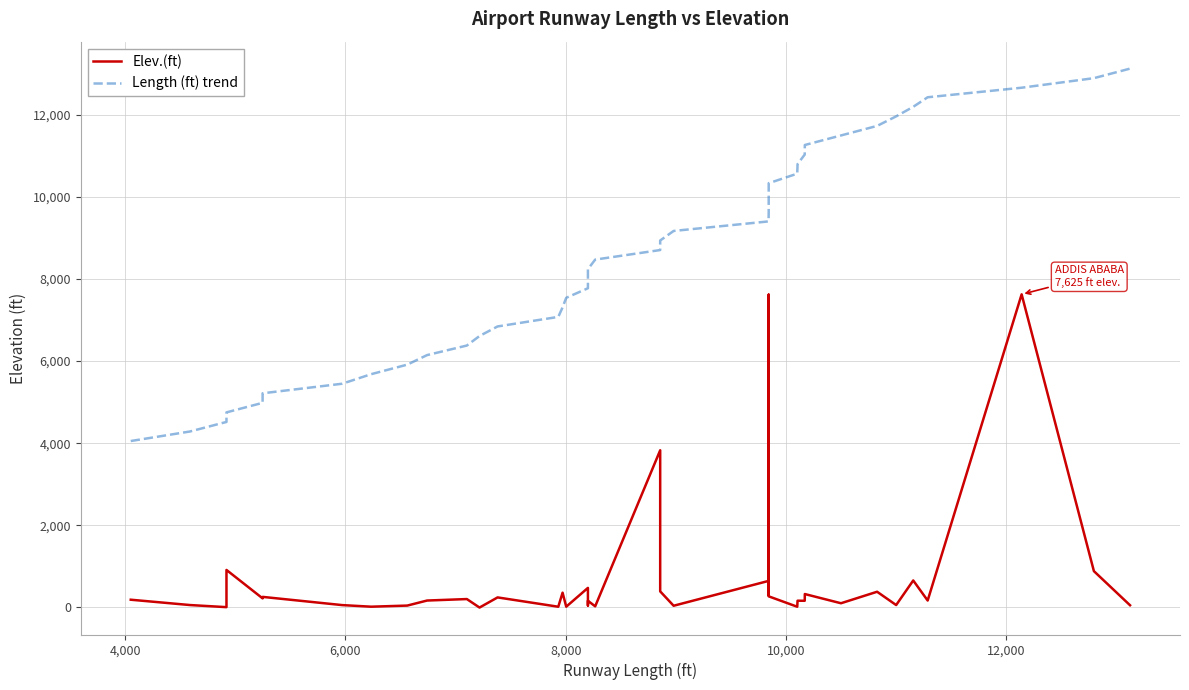

Reading left to right, list all the values displayed in this chart.

Elev.(ft): 187.0	57.0	6.0	912.0	220.0	256.0	56.0	17.0	44.0	167.0	203.0	-4.0	243.0	16.0	358.0	17.0	475.0	47.0	161.0	26.0	3827.0	390.0	40.0	645.0	288.0	2470.0	7617.0	269.0	16.0	163.0	161.0	325.0	101.0	381.0	57.0	656.0	167.0	7625.0	883.0	52.0
Length (ft) trend: 4052.0	4284.6	4517.2	4749.8	4982.4	5214.9	5447.5	5680.1	5912.7	6145.3	6377.9	6610.5	6843.1	7075.7	7308.3	7540.8	7773.4	8006.0	8238.6	8471.2	8703.8	8936.4	9169.0	9401.6	9634.2	9866.7	10099.3	10331.9	10564.5	10797.1	11029.7	11262.3	11494.9	11727.5	11960.1	12192.6	12425.2	12657.8	12890.4	13123.0